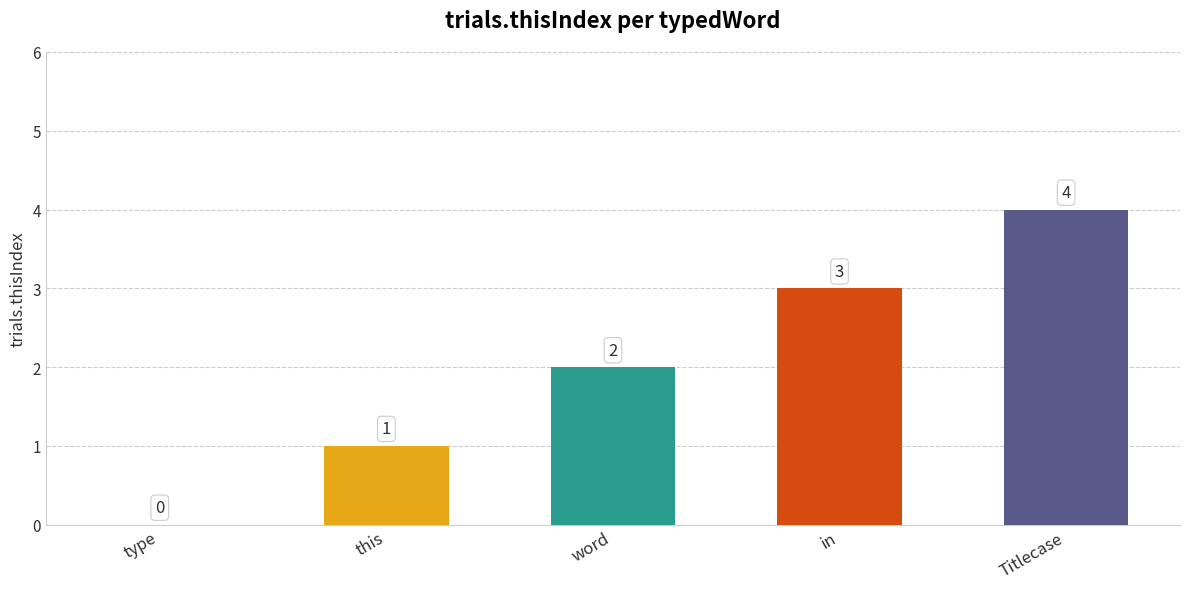

What is the greatest value displayed?

4